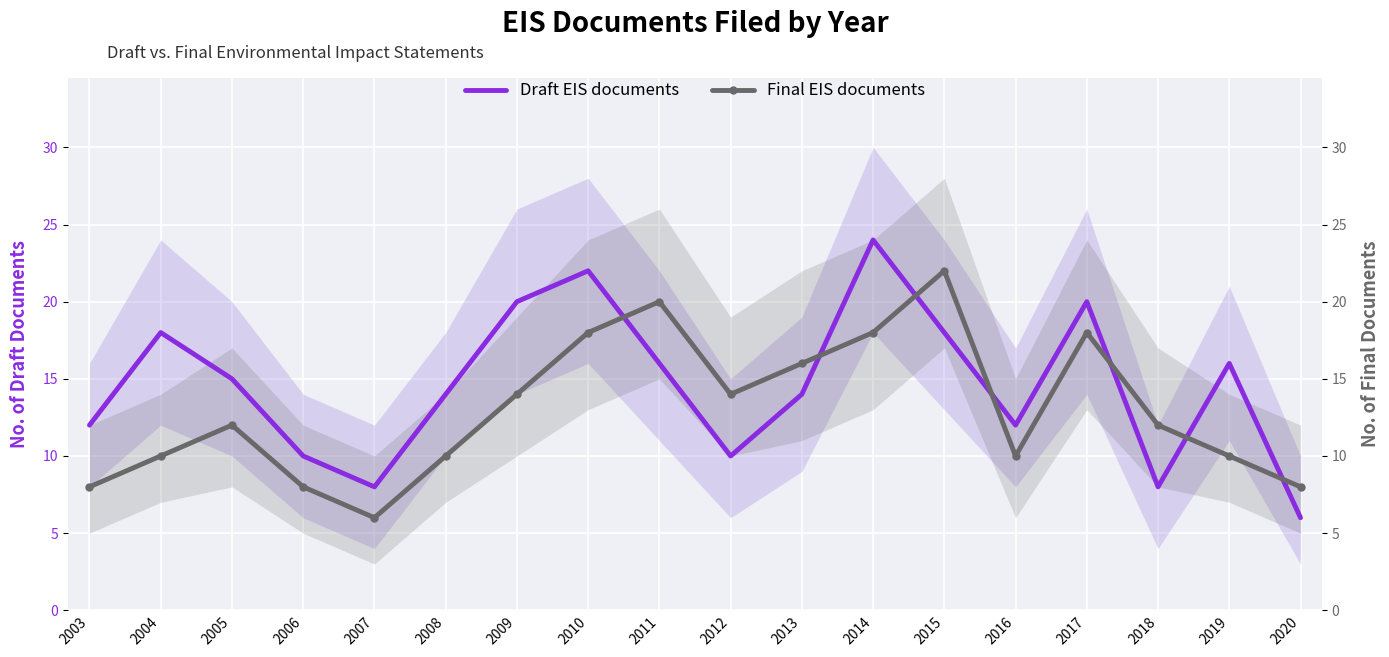

What is the value of the Draft EIS documents point at the 16th from the left?

8